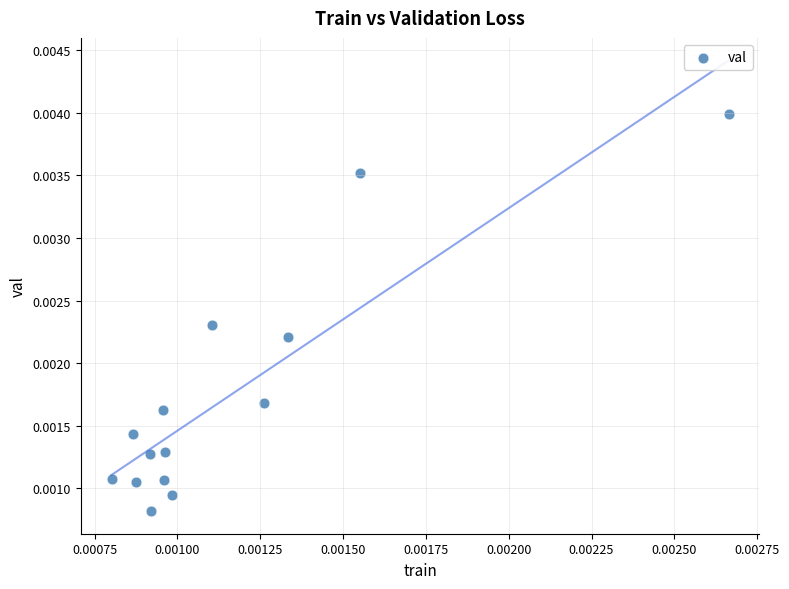

How many data points are displayed?

14